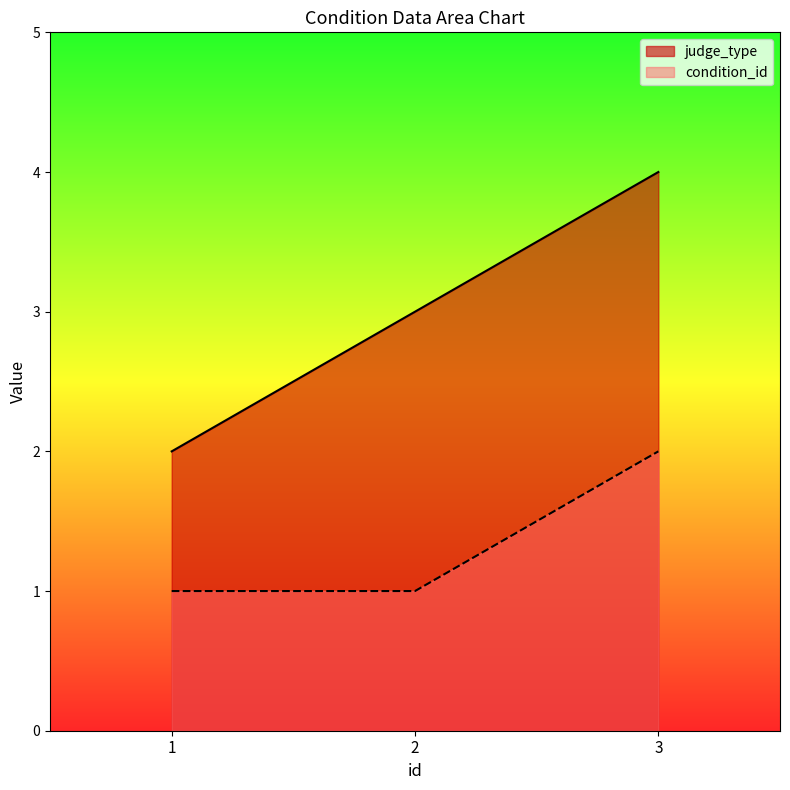

What is the average value of the judge_type series?

3